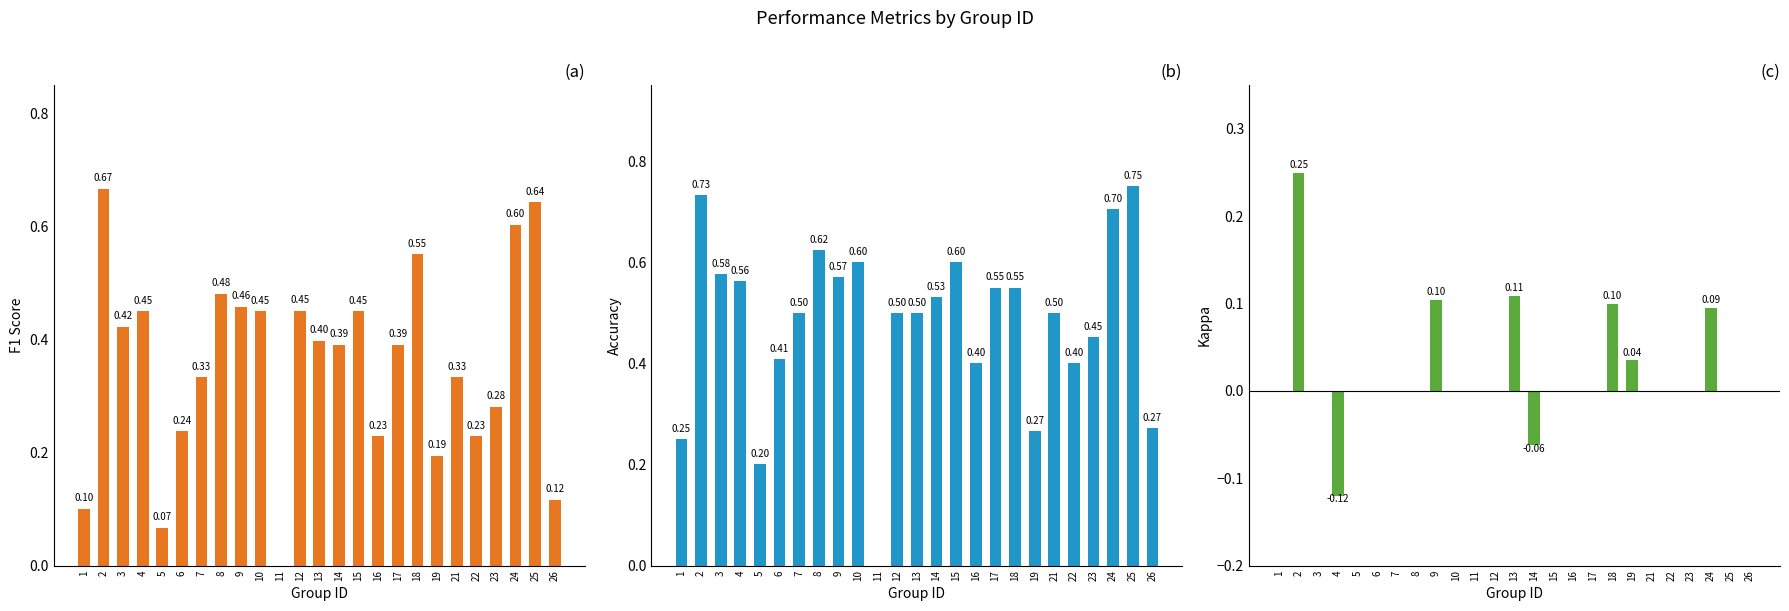

Reading left to right, transcribe all the data shown in this chart.

f1: 0.1	0.7	0.4	0.5	0.1	0.2	0.3	0.5	0.5	0.5	0.0	0.5	0.4	0.4	0.5	0.2	0.4	0.6	0.2	0.3	0.2	0.3	0.6	0.6	0.1
accuracy: 0.2	0.7	0.6	0.6	0.2	0.4	0.5	0.6	0.6	0.6	0.0	0.5	0.5	0.5	0.6	0.4	0.6	0.6	0.3	0.5	0.4	0.5	0.7	0.8	0.3
kappa: 0.0	0.2	0.0	-0.1	0.0	0.0	0.0	0.0	0.1	0.0	0.0	0.0	0.1	-0.1	0.0	0.0	0.0	0.1	0.0	0.0	0.0	0.0	0.1	0.0	0.0